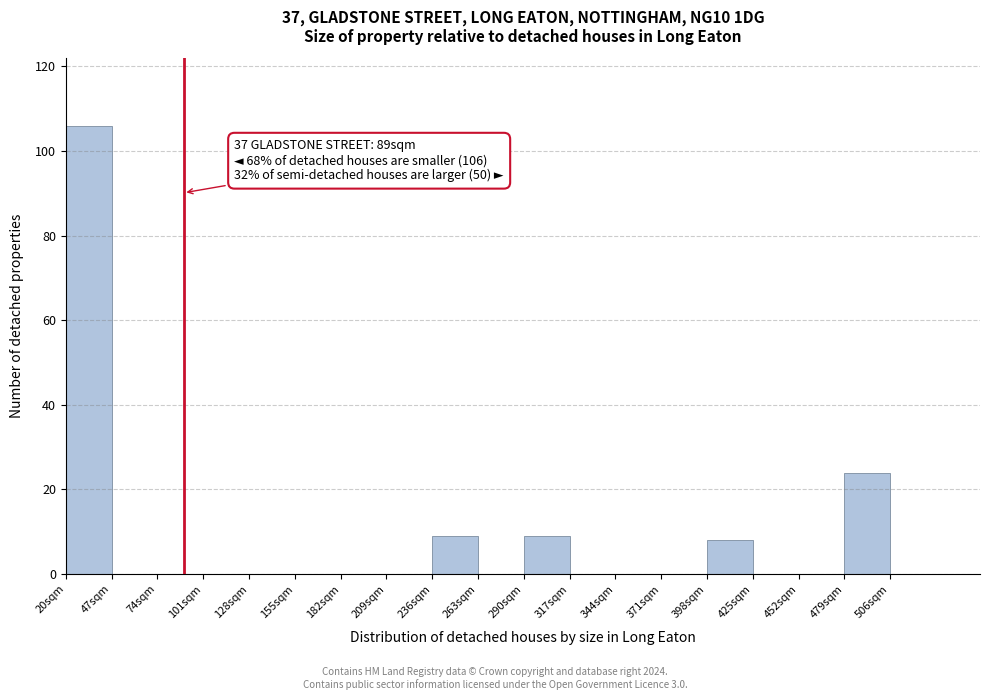

Which range on the x-axis has the tallest bar?

20 to 47